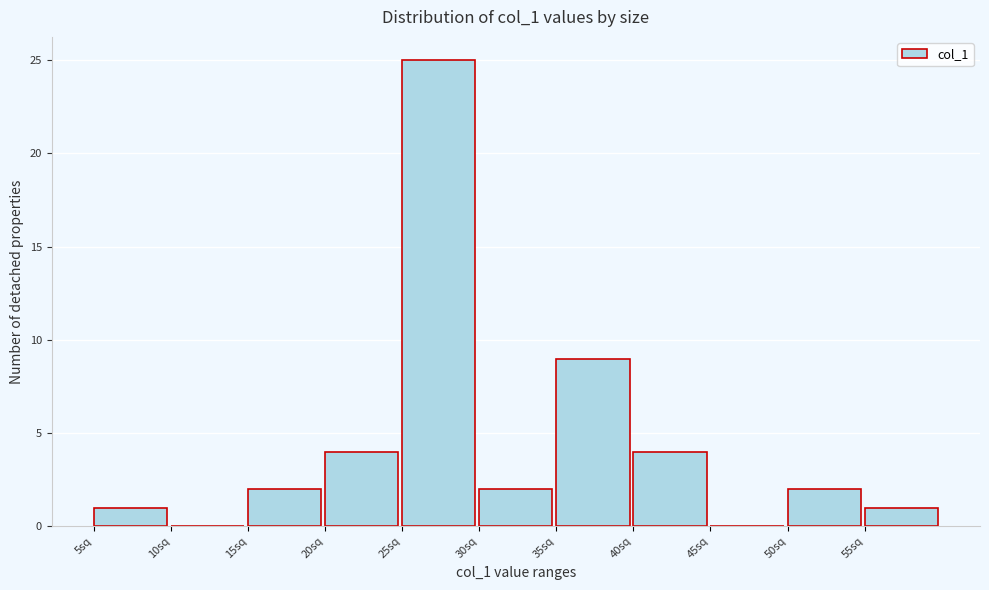

How tall is the bar that spans 5 to 10 on the x-axis? The values are not printed on the chart, so give them approximately, as read against the axis.

1